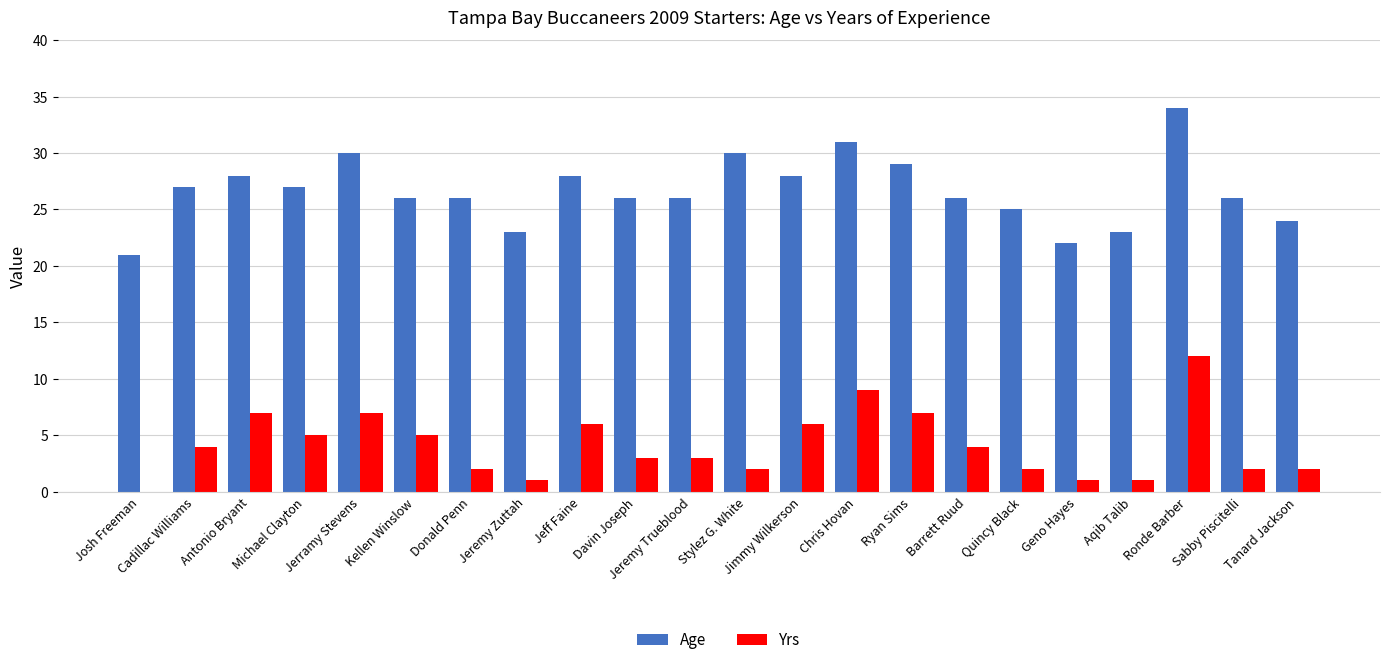

At which category is the sum across all series the highest?

Ronde Barber